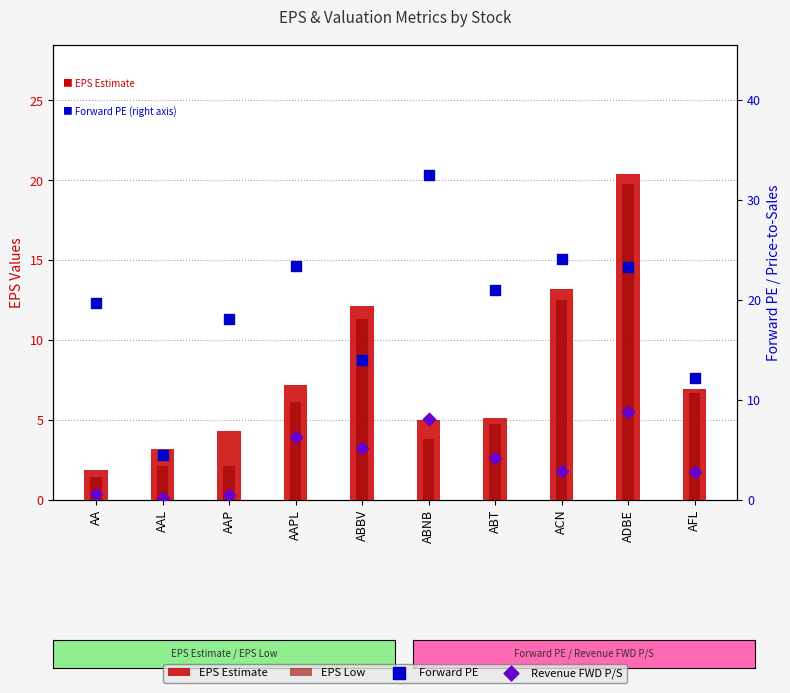

At how many categories does at least one series exceed 27?

1